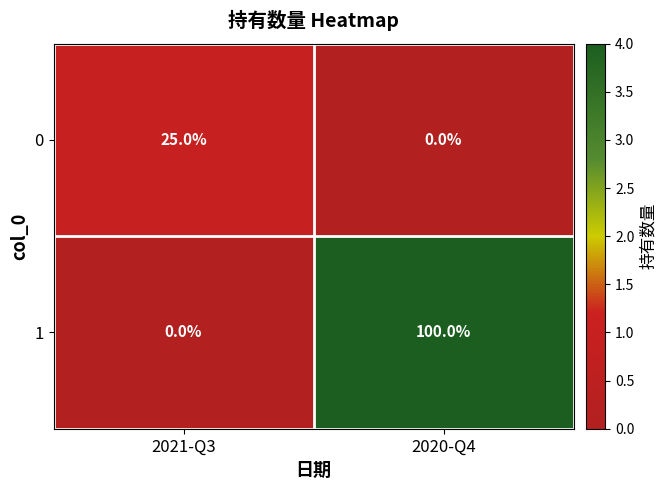

At which category is the sum across all series the highest?

2020-Q4